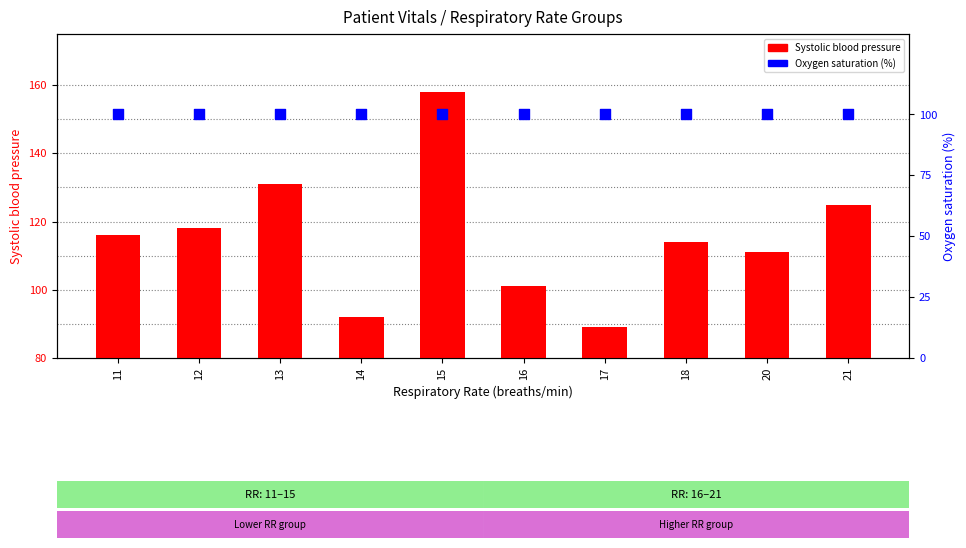

Which series reaches the minimum Y coordinate?

Systolic blood pressure